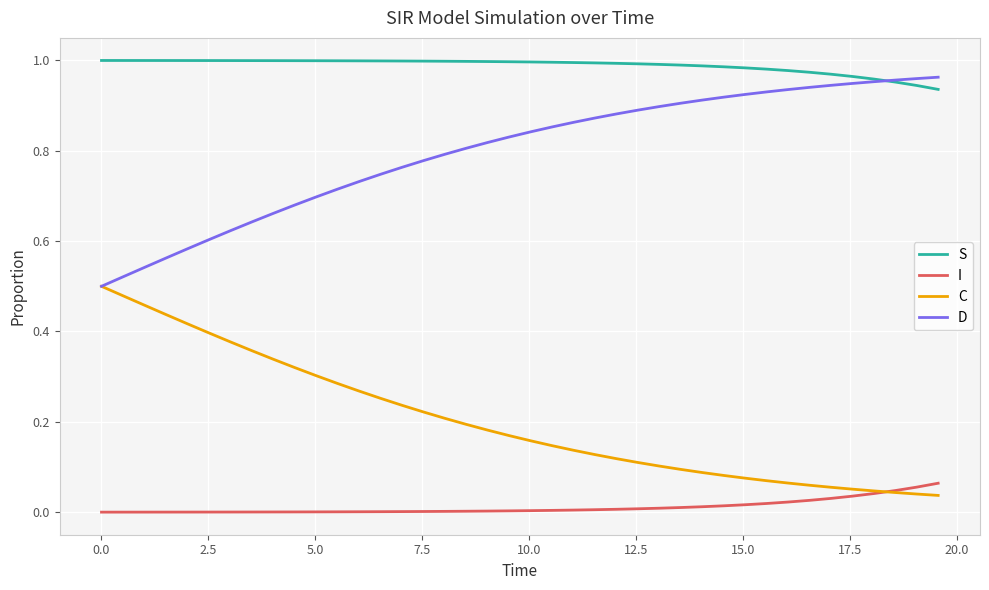

What are all the series names shown in the legend?

S, I, C, D